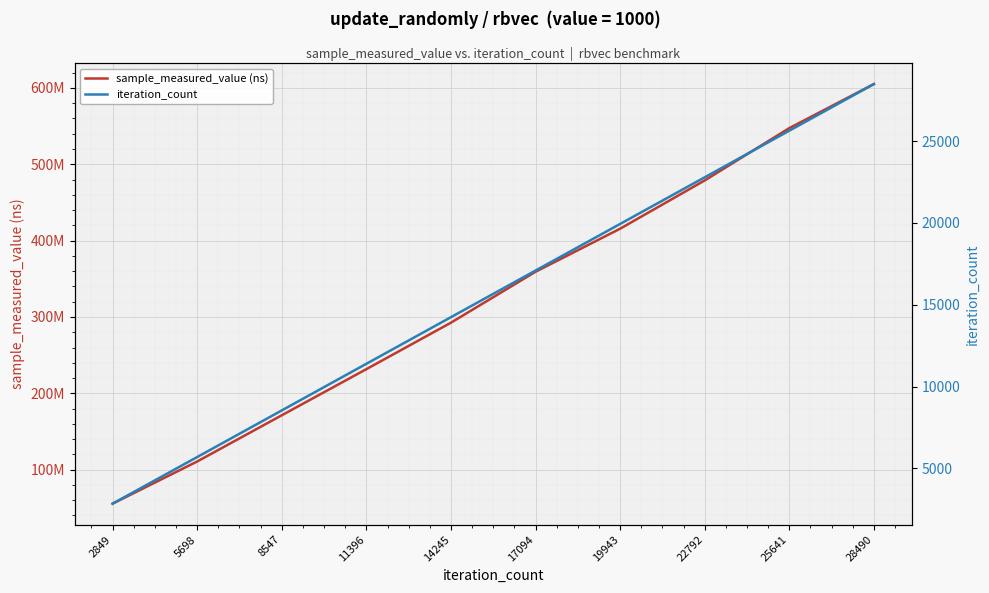

What is the difference between the maximum and minimum values in the iteration_count series?

25641